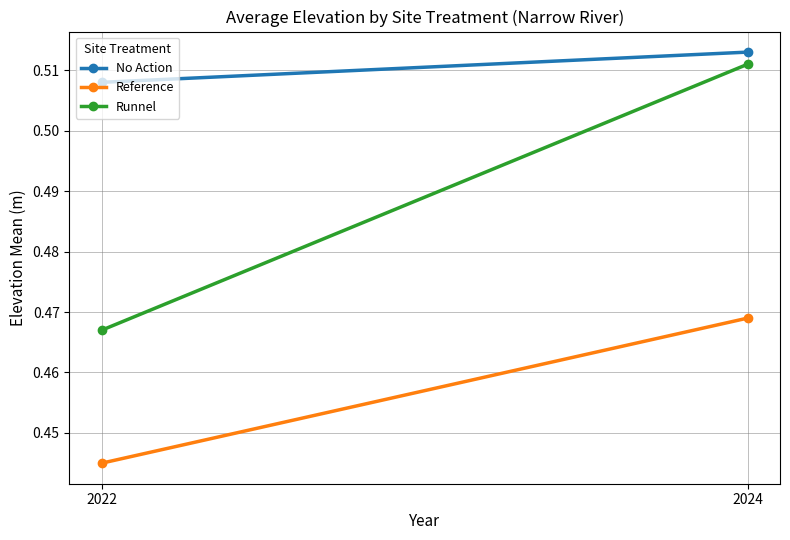

What is the value of the Runnel point at the 1st from the left?

0.5